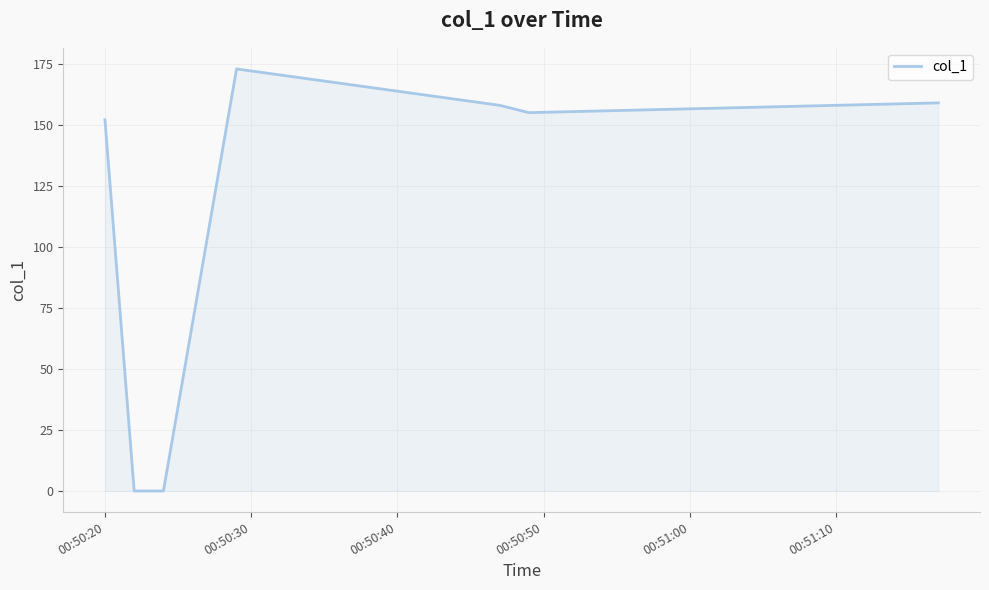

Reading left to right, list all the values displayed in this chart.

152.0	0.0	0.0	172.8	157.9	154.9	158.9